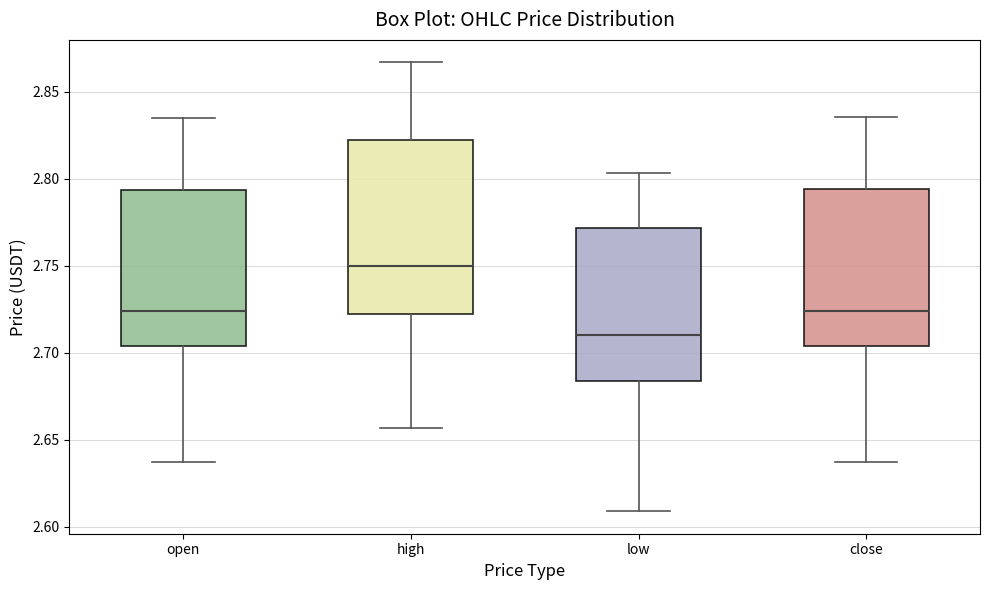

Reading left to right, transcribe this box plot: for each box, give where its median line is, the range the box spans, and where its two whiskers end, as read against the y-axis. The values are not printed on the chart, so give them approximately, as read against the axis.

open: median 2.725, box 2.705 to 2.795, whiskers 2.640 to 2.835
high: median 2.750, box 2.725 to 2.820, whiskers 2.655 to 2.865
low: median 2.710, box 2.685 to 2.770, whiskers 2.610 to 2.805
close: median 2.725, box 2.705 to 2.795, whiskers 2.635 to 2.835